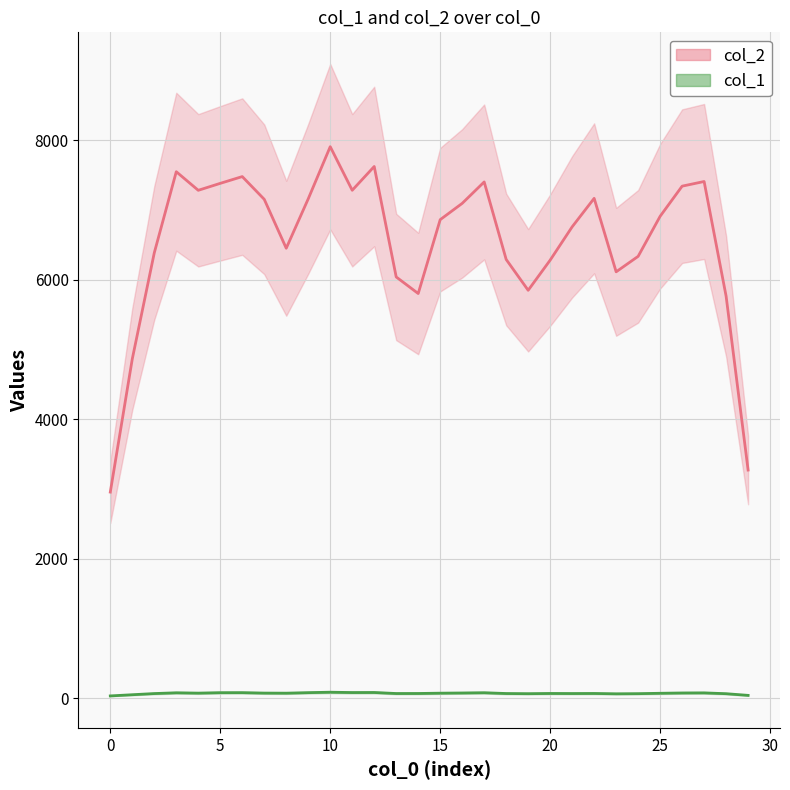

What is the difference between the highest and lowest values at 19?

5784.0